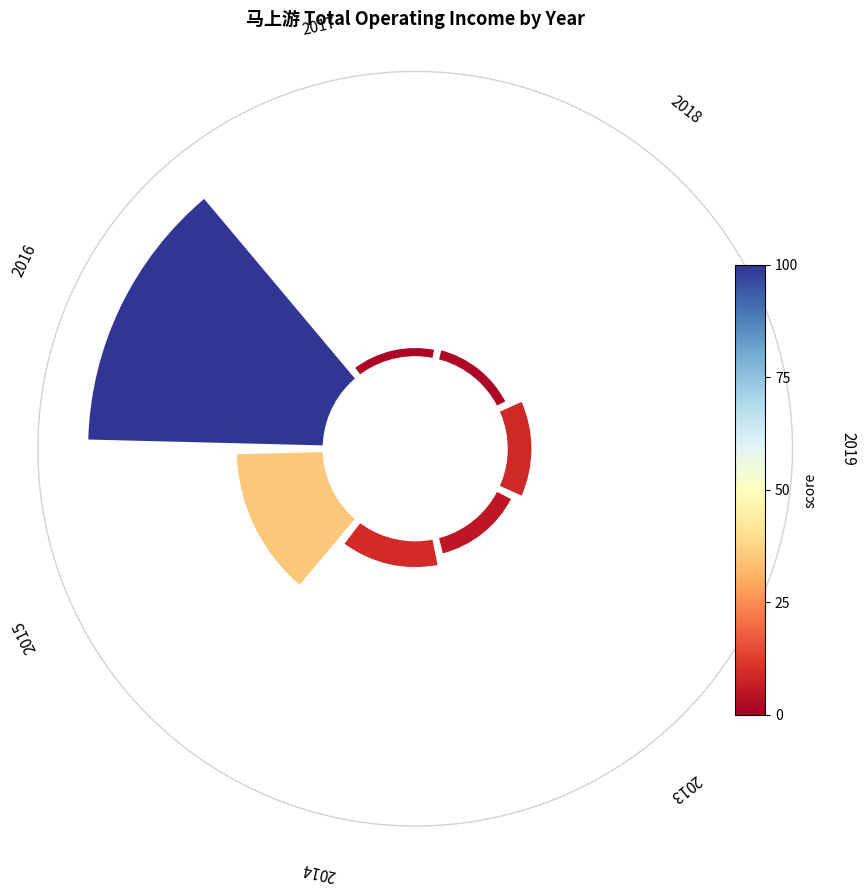

Are the bars horizontal?

No